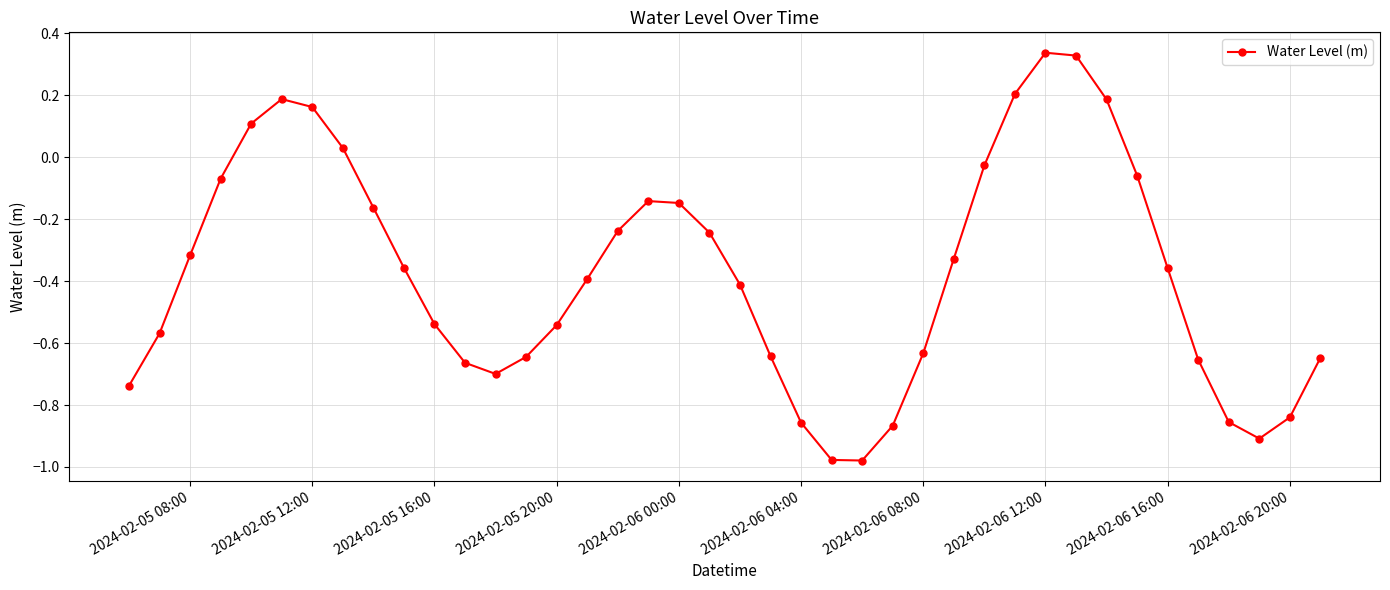

How many lines are shown in the chart?

1